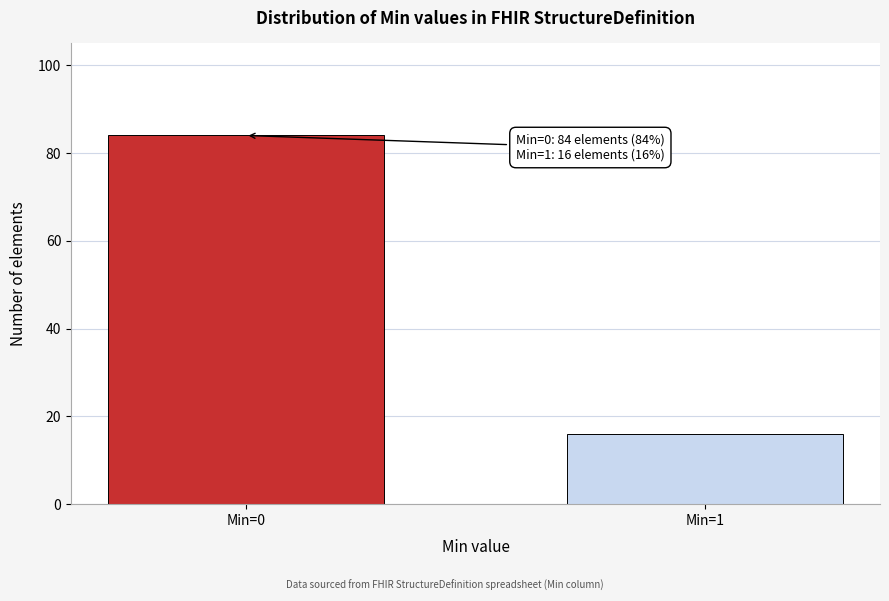

Reading left to right, list all the values displayed in this chart.

Min=0=84	Min=1=16